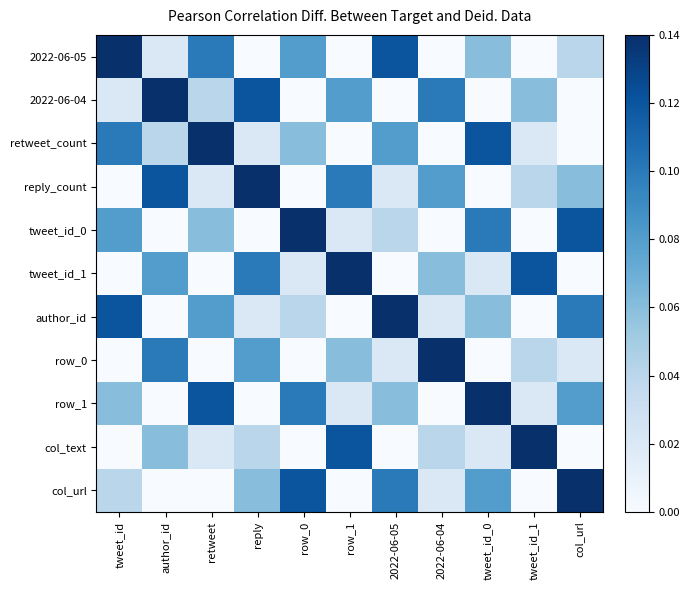

How many series are shown in this chart?

11